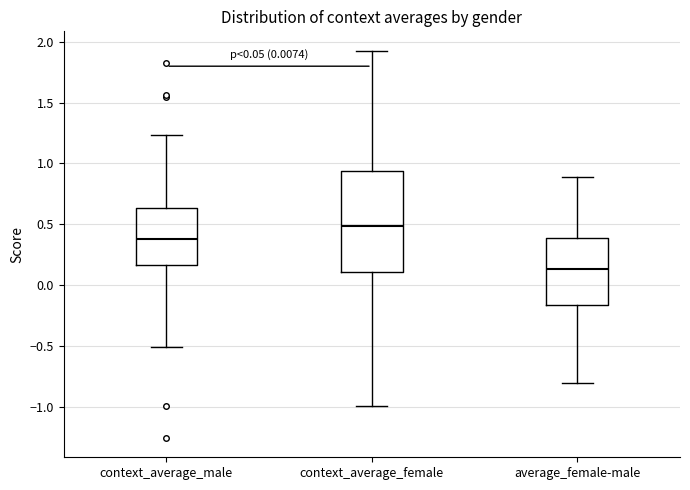

Which box has the lowest median line?

average_female-male